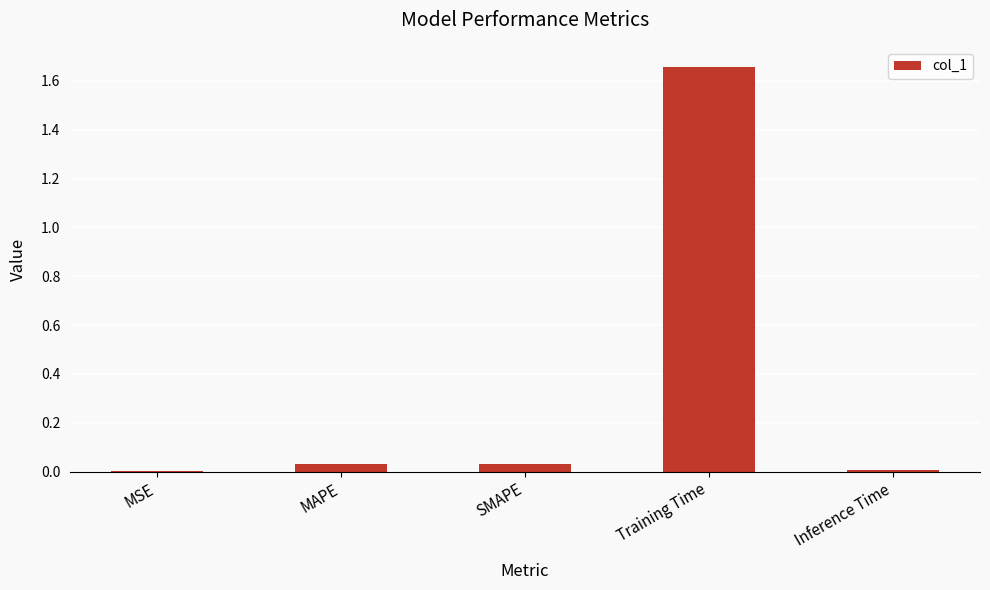

Which label corresponds to the largest value in the chart?

Training Time